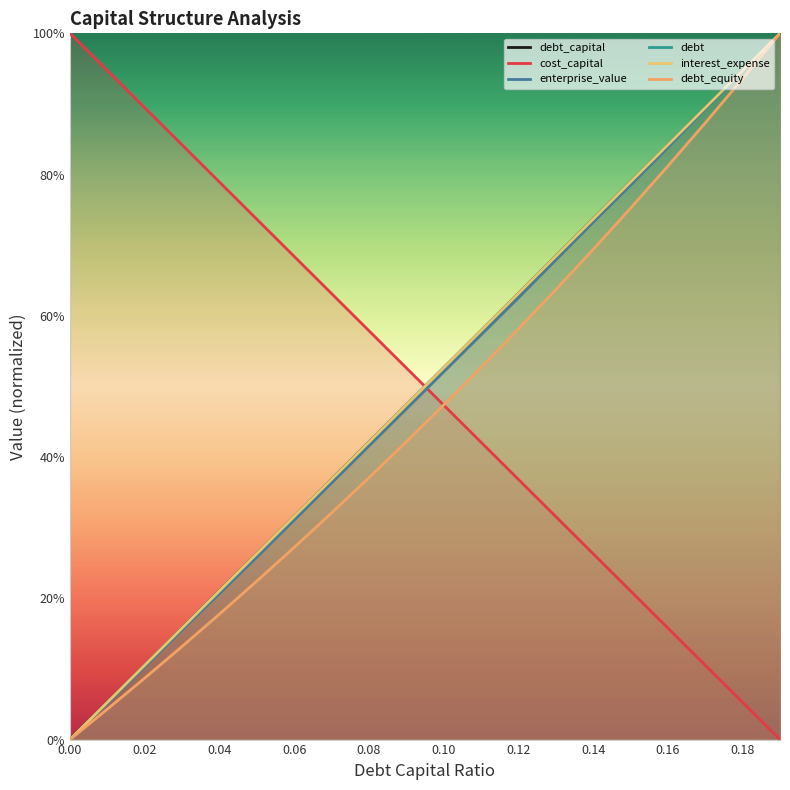

True or false: debt_equity and debt_capital intersect in this chart.

False